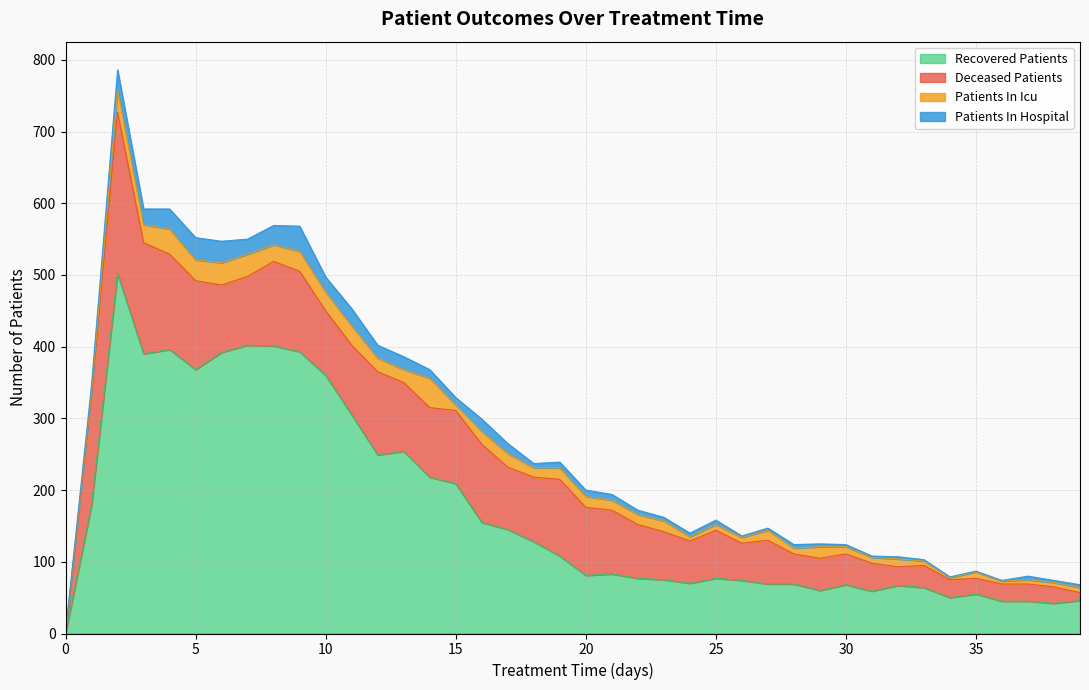

Reading left to right, extract all data points from this chart.

patients_in_hospital: 0=2	1=9	2=28	3=22	4=28	5=31	6=30	7=21	8=27	9=35	10=21	11=24	12=18	13=18	14=12	15=10	16=17	17=14	18=6	19=8	20=9	21=8	22=6	23=5	24=5	25=6	26=2	27=3	28=5	29=4	30=3	31=2	32=3	33=2	34=1	35=1	36=1	37=5	38=3	39=4
patients_in_icu: 0=0	1=4	2=31	3=25	4=35	5=29	6=31	7=31	8=23	9=28	10=26	11=27	12=19	13=18	14=41	15=8	16=18	17=19	18=13	19=16	20=15	21=14	22=14	23=15	24=6	25=8	26=8	27=14	28=8	29=16	30=10	31=8	32=11	33=6	34=3	35=9	36=4	37=6	38=6	39=7
recovered_patients: 0=0	1=179	2=502	3=390	4=396	5=368	6=392	7=402	8=401	9=393	10=360	11=305	12=249	13=254	14=218	15=209	16=155	17=145	18=128	19=108	20=81	21=83	22=77	23=75	24=70	25=77	26=74	27=69	28=69	29=60	30=68	31=59	32=67	33=64	34=50	35=55	36=45	37=45	38=42	39=46
deceased_patients: 0=0	1=155	2=225	3=155	4=133	5=124	6=94	7=96	8=118	9=112	10=90	11=97	12=116	13=96	14=97	15=102	16=109	17=87	18=90	19=107	20=95	21=89	22=75	23=67	24=59	25=67	26=52	27=61	28=42	29=45	30=43	31=39	32=26	33=31	34=25	35=22	36=24	37=24	38=23	39=11